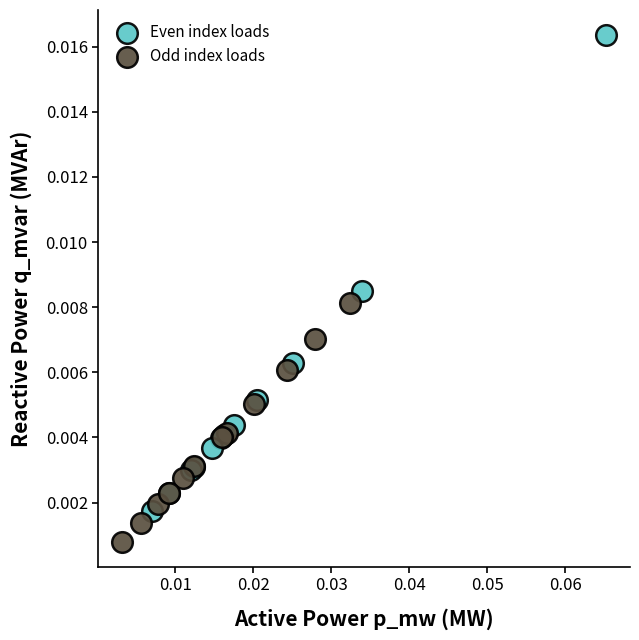

Which series reaches the minimum Y coordinate?

Odd index loads